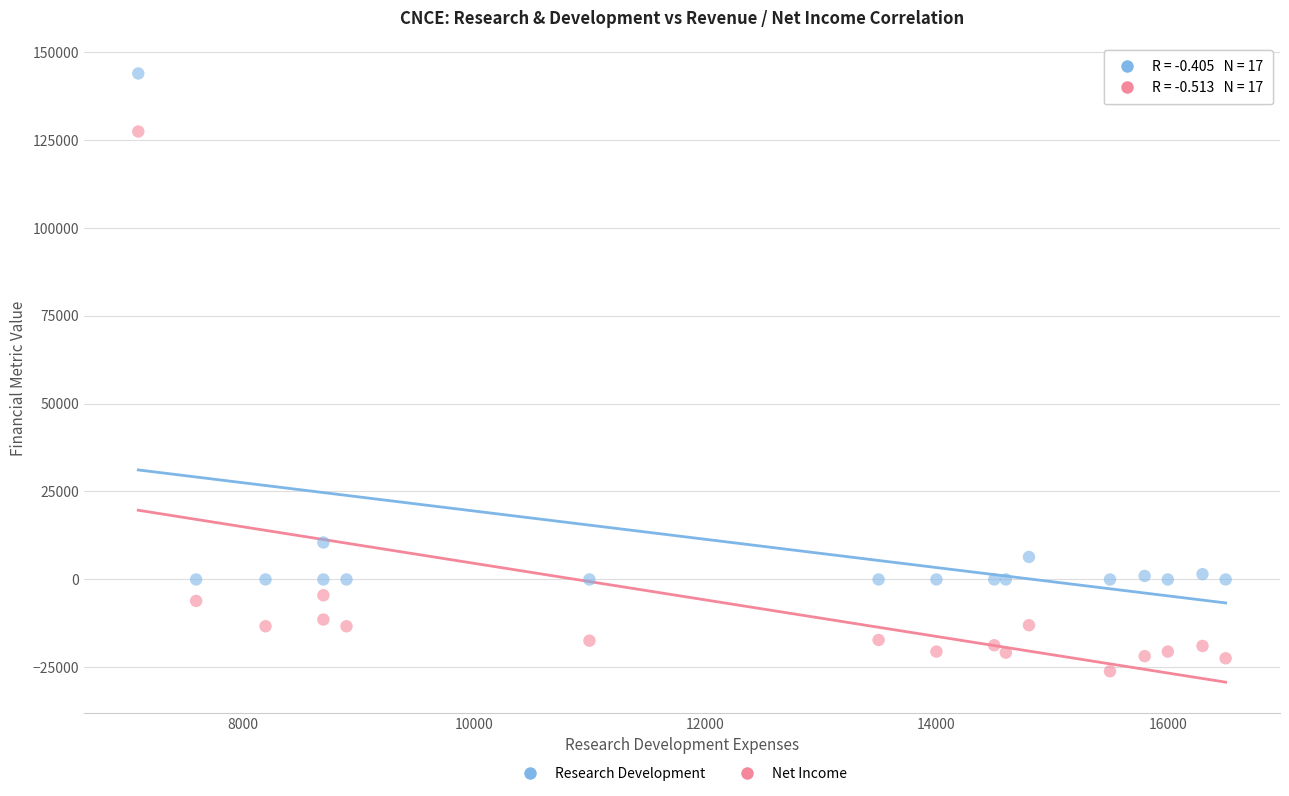

What are all the series names shown in the legend?

Research Development, Net Income